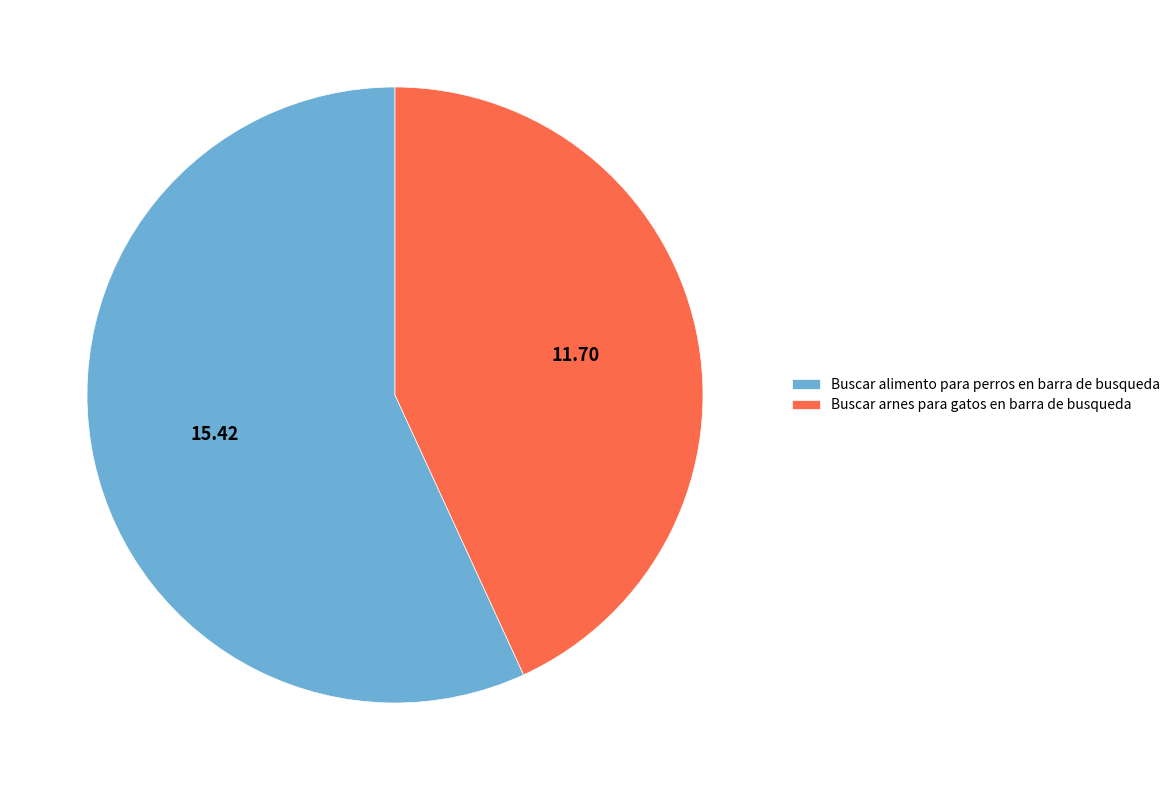

Is it true that Buscar arnes para gatos en barra de busqueda is 43% of the pie?

True